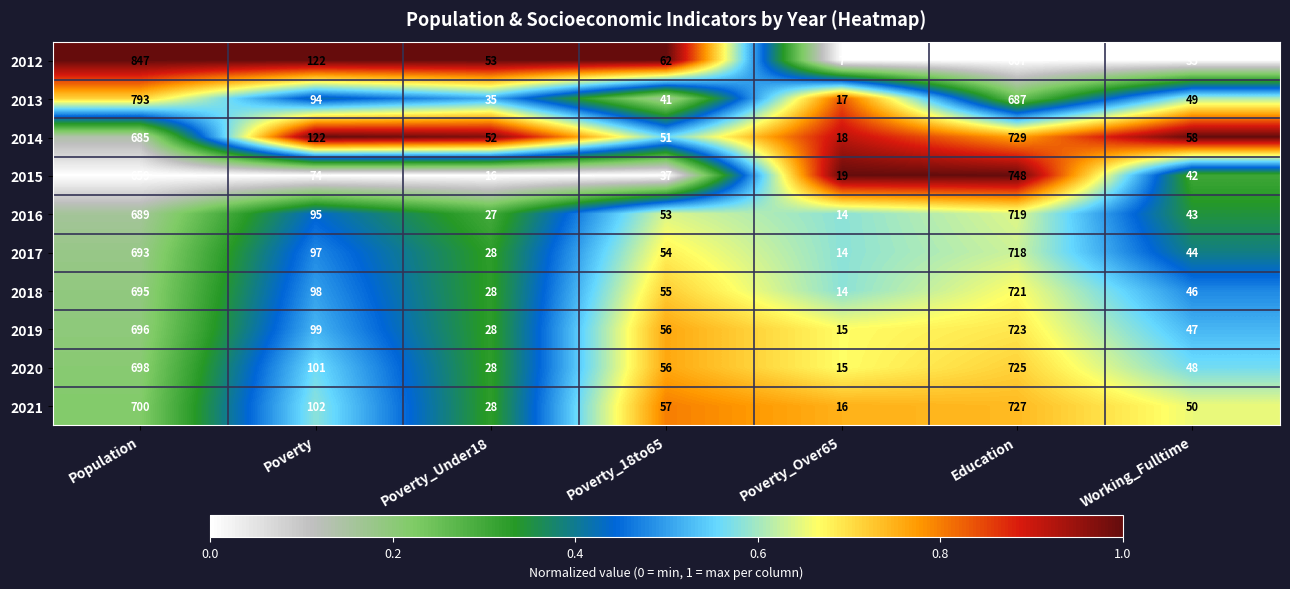

What is the spread (max minus min) of values at Poverty_18to65?

25